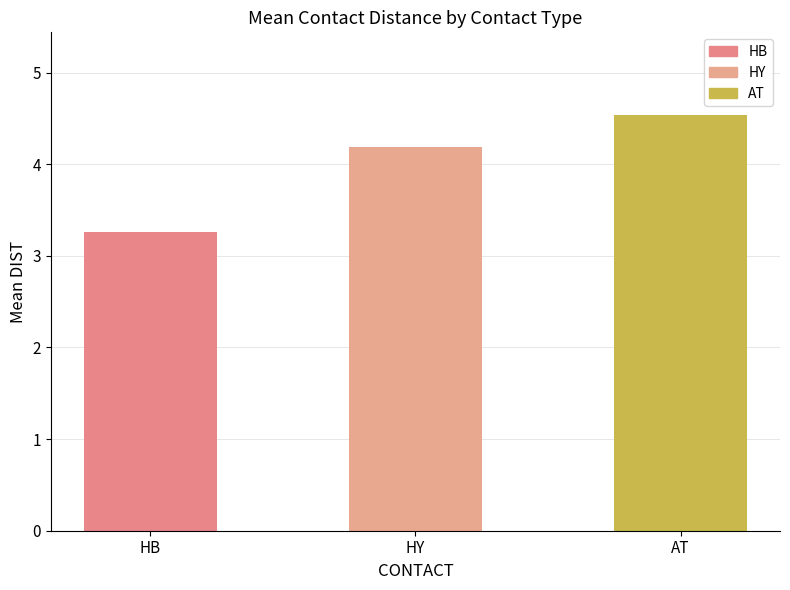

List the labels in order of value, smallest first.

HB, HY, AT